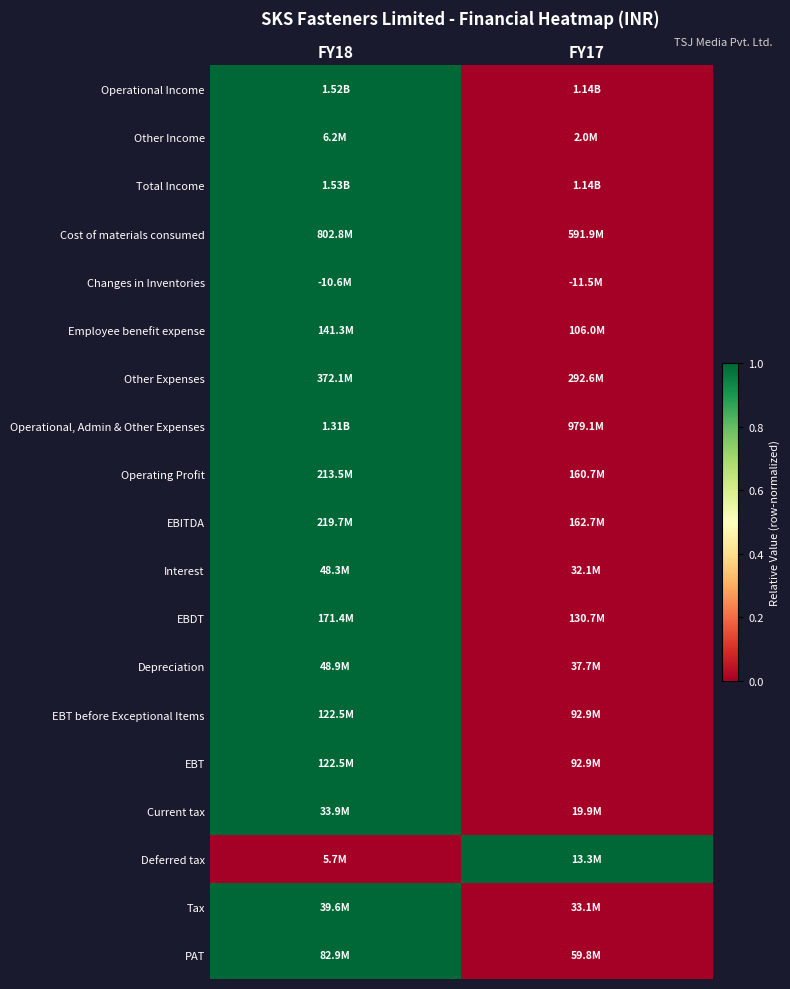

What is the total value across all series at FY17?

1